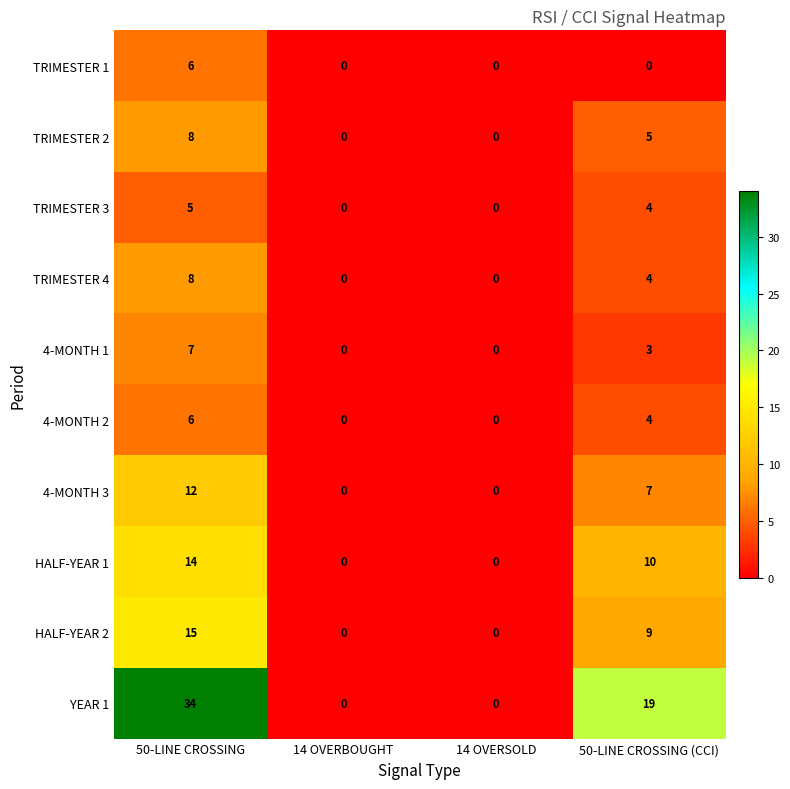

Which series changed the most between 14 OVERBOUGHT and 50-LINE CROSSING (CCI)?

YEAR 1